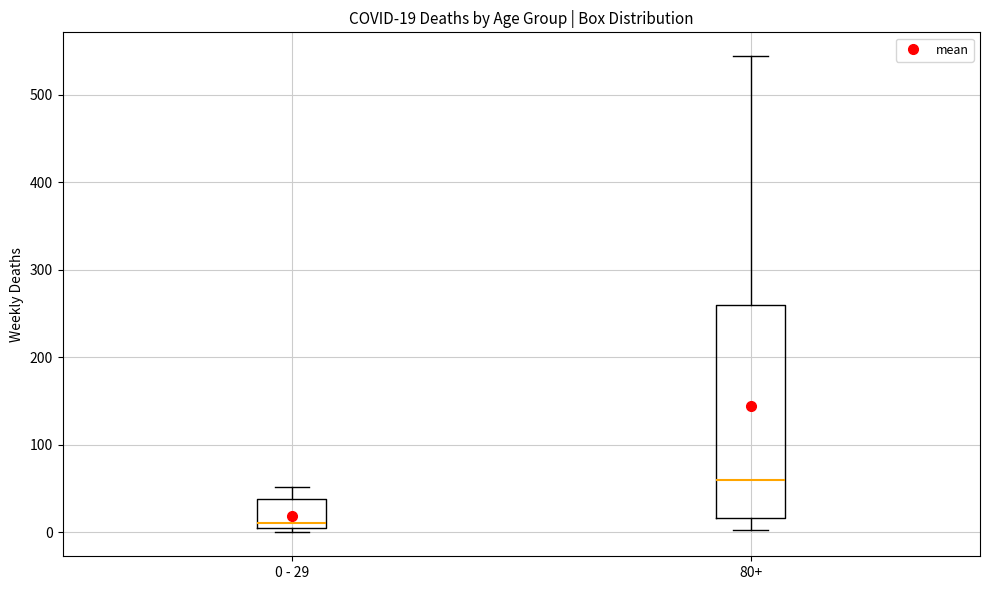

Which box has the highest median line?

80+